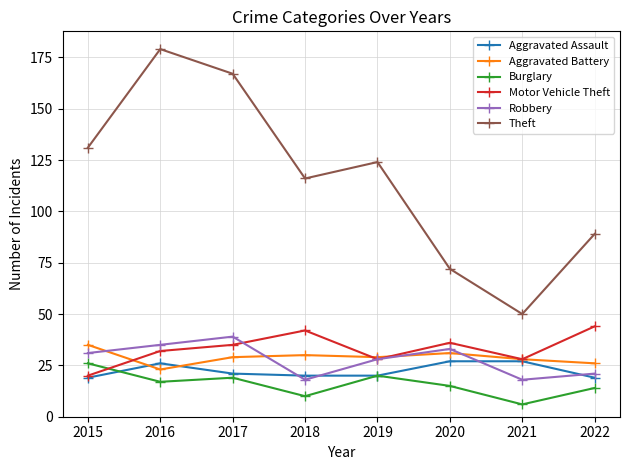

How many intersections are there between Robbery and Aggravated Battery?

4